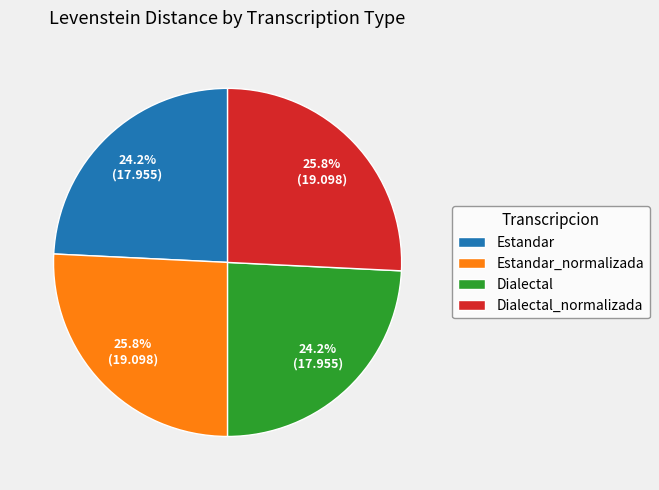

The Estandar slice represents 24% of the pie. True or false?

True